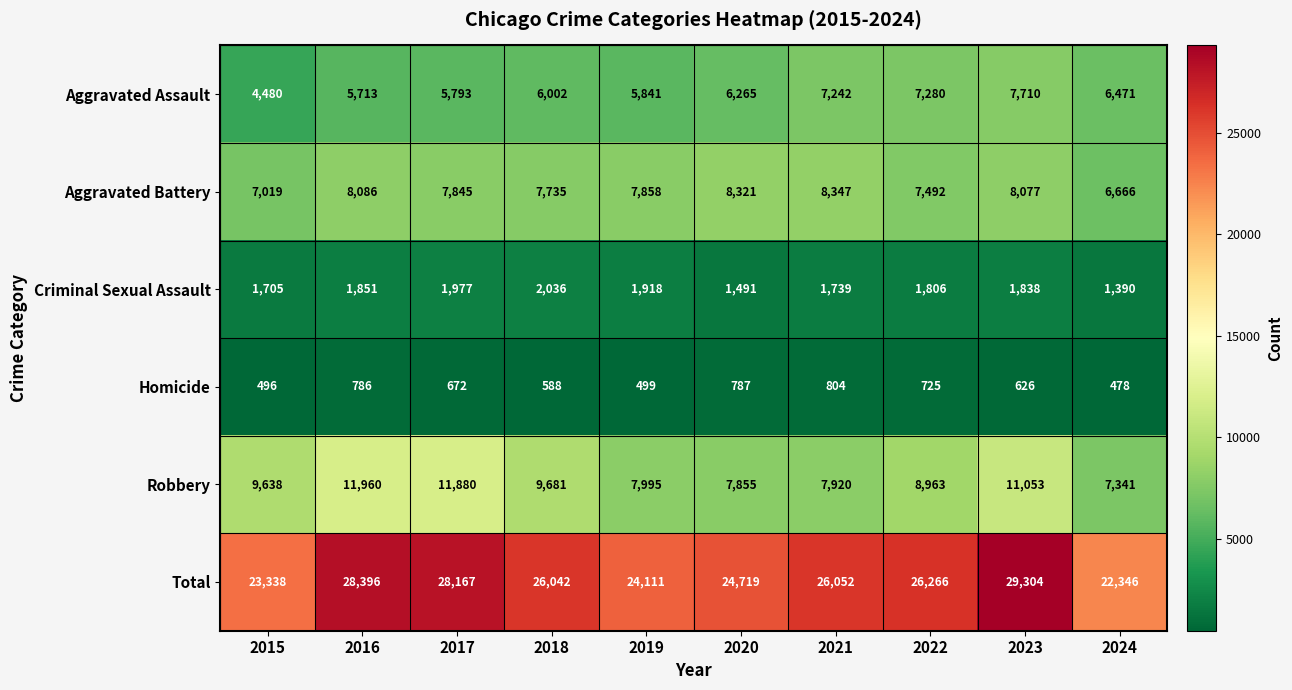

Which series has the widest spread of values?

Total